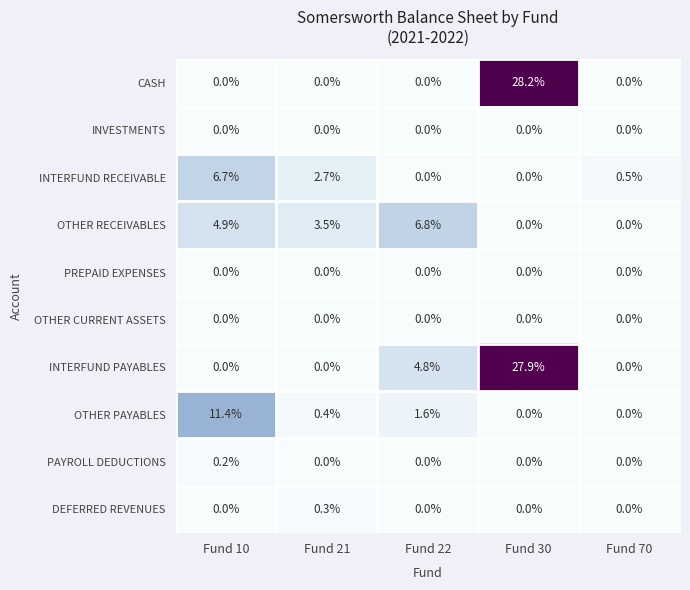

At which category does the chart reach its peak across all series?

Fund 30